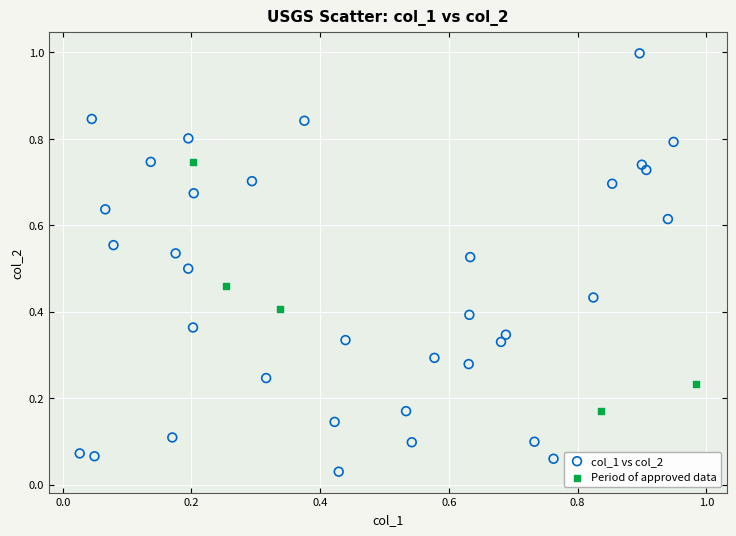

Which series contains the highest Y value?

col_1 vs col_2